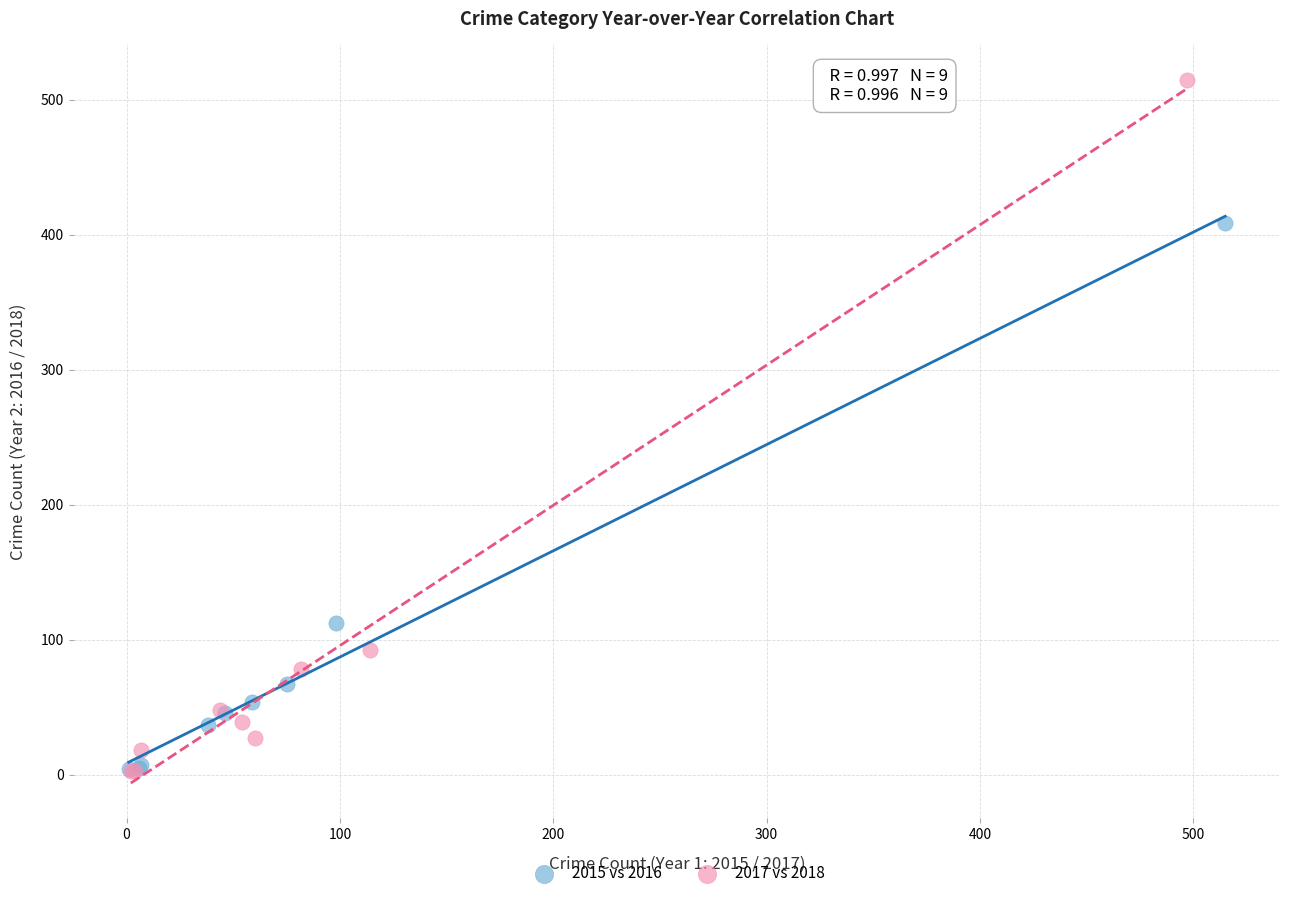

Which series has the largest Y range (max minus min)?

2017 vs 2018